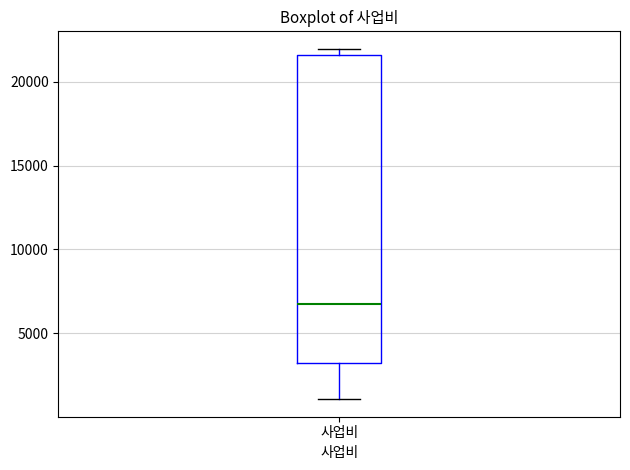

Where is the lower edge of the box for 사업비 on the y-axis? The values are not printed on the chart, so give them approximately, as read against the axis.

3000